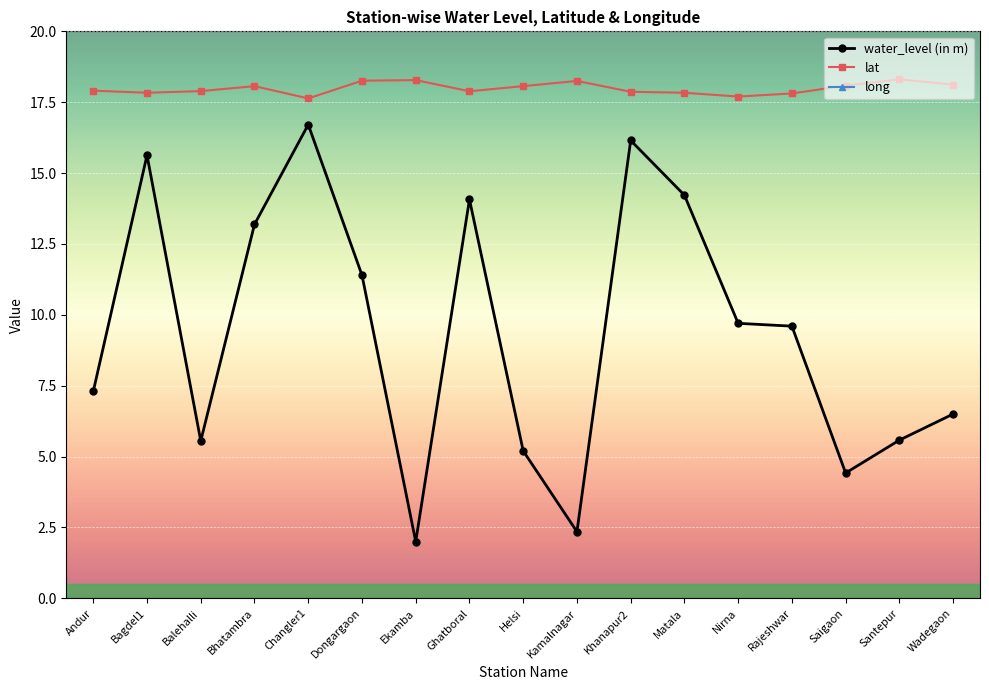

At which label does lat reach its minimum?

Changler1